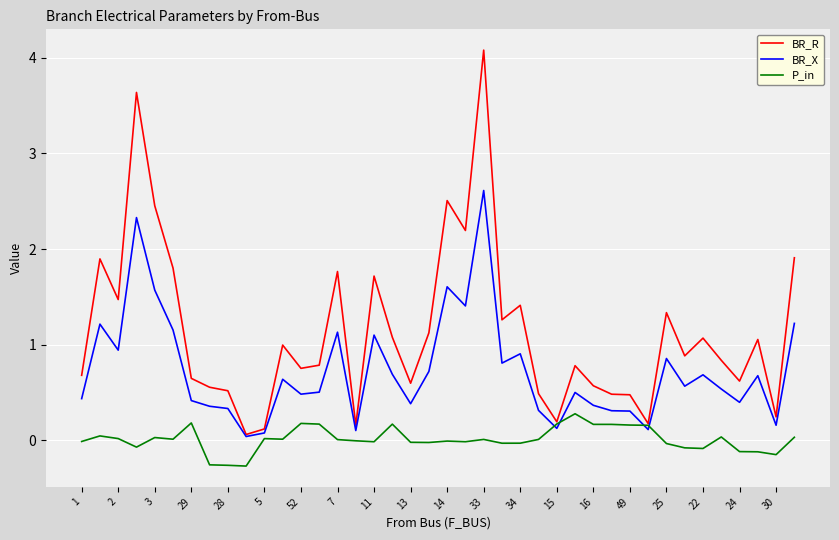

List the series in order of their peak value, lowest first.

P_in, BR_X, BR_R